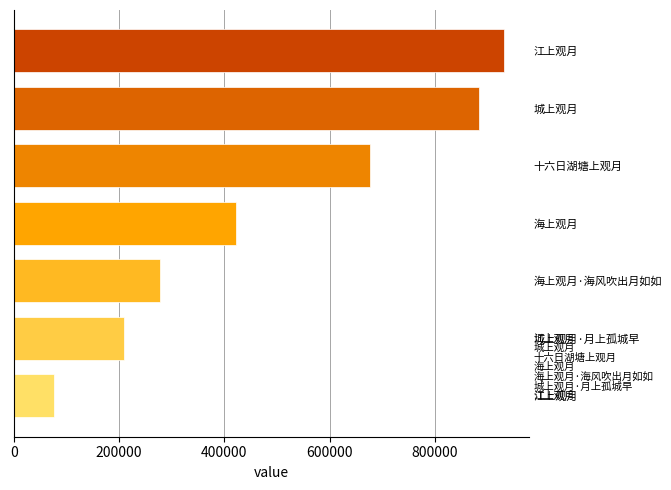

How many bars are there in total?

7